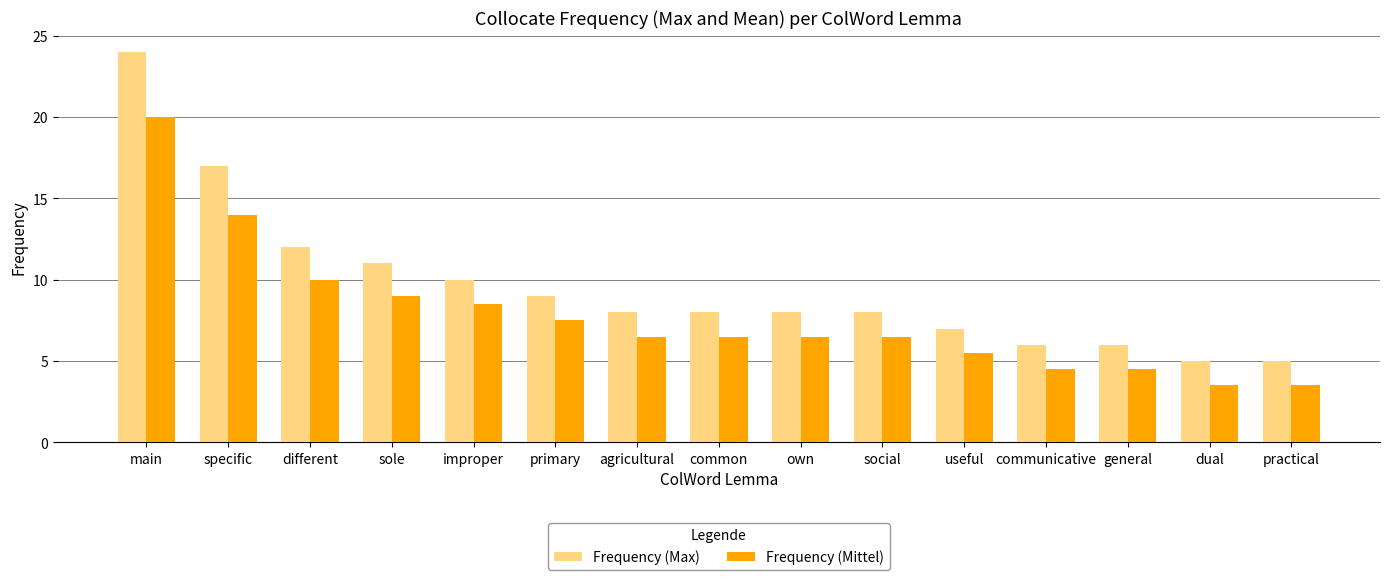

What is the difference between the highest and lowest values at social?

1.5